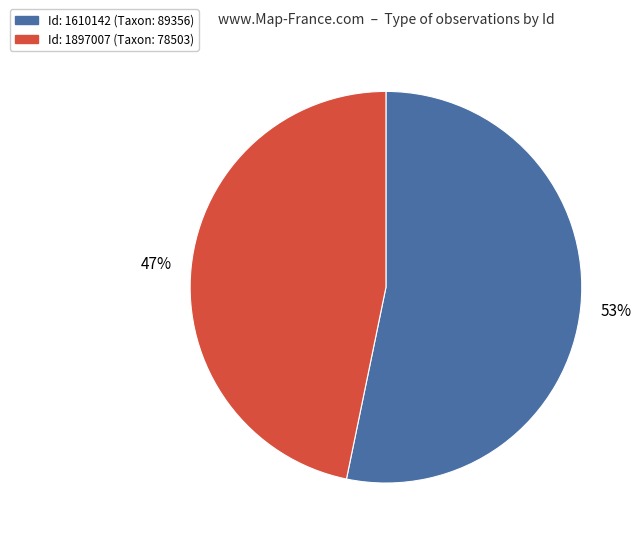

Does any single category account for the majority?

Yes